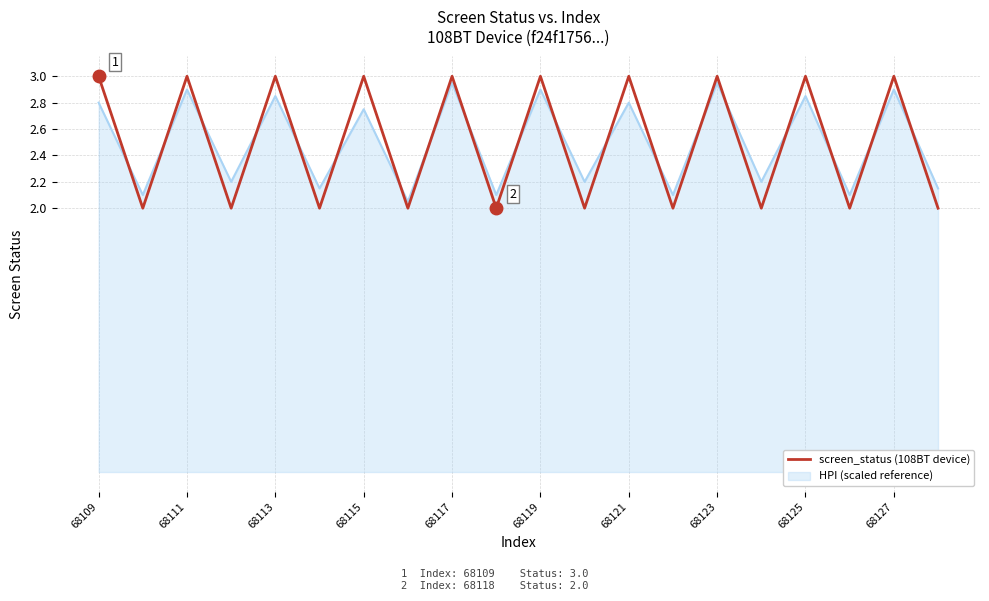

True or false: screen_status (108BT device) and HPI (scaled reference) cross at least once.

True